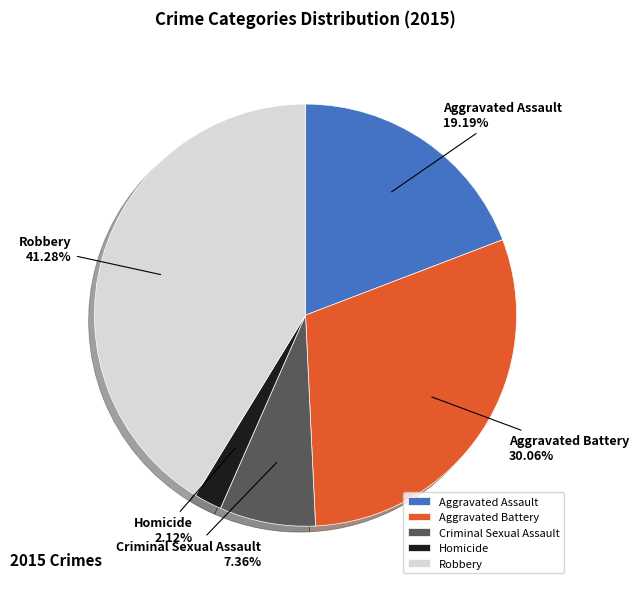

Count the number of slices in the pie.

5